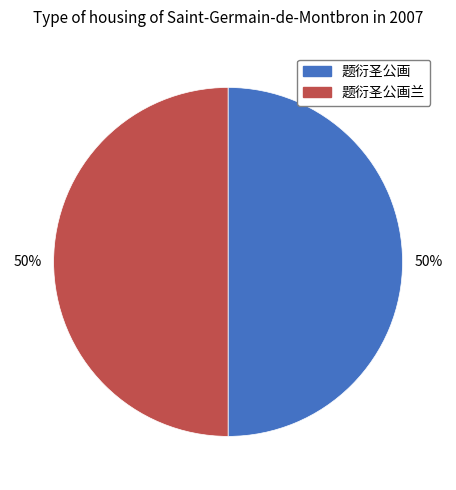

Approximately how many times larger is the value at 题衍圣公画兰 compared to 题衍圣公画?

1.0